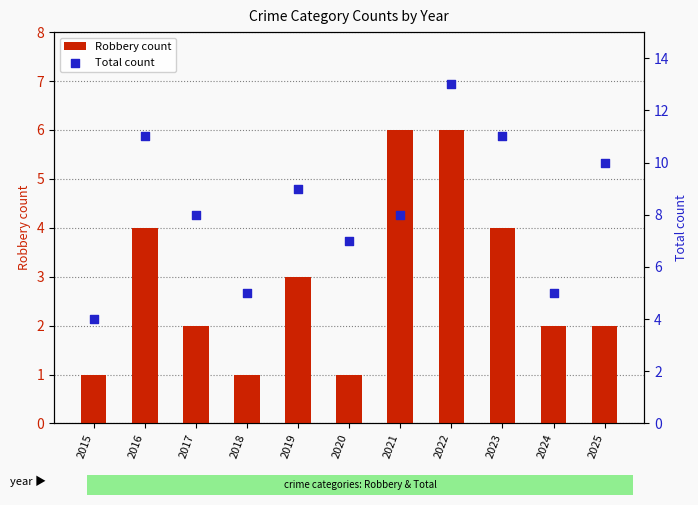

At how many categories does at least one series exceed 11?

1